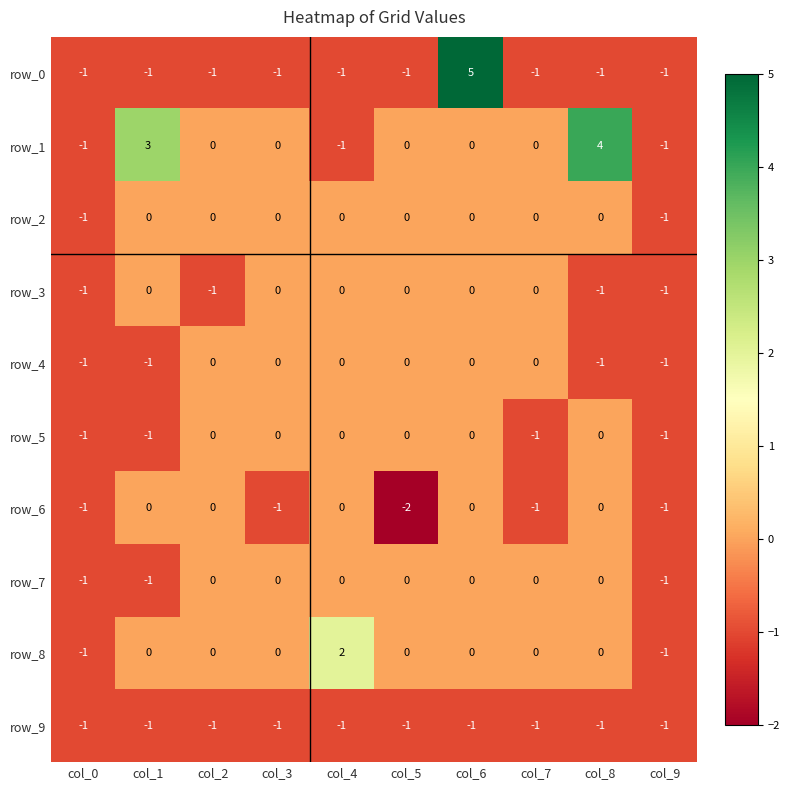

What is the total value across all series at col_9?

-10